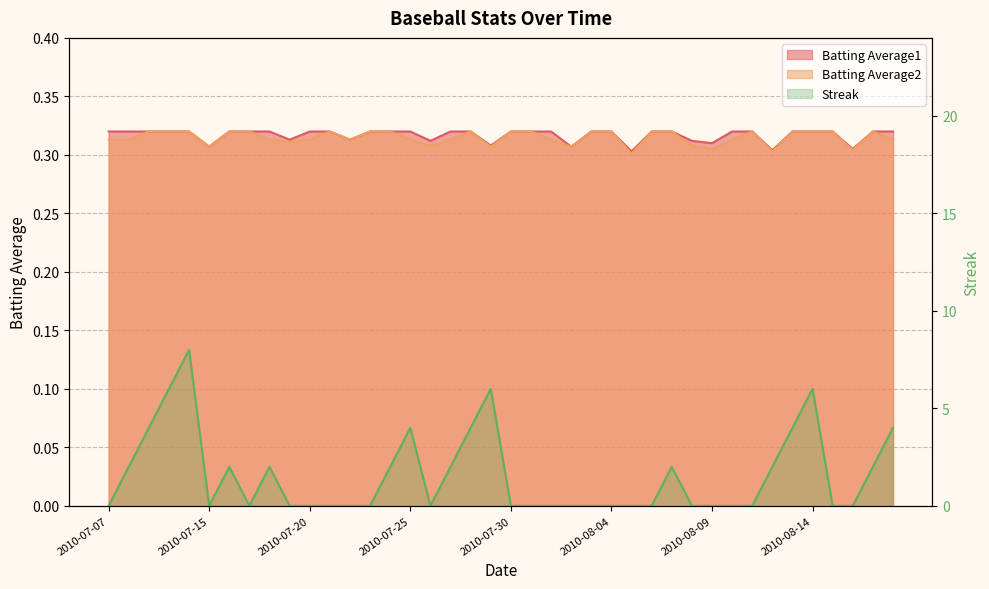

At which label is Streak closest to 4?

2010-07-09